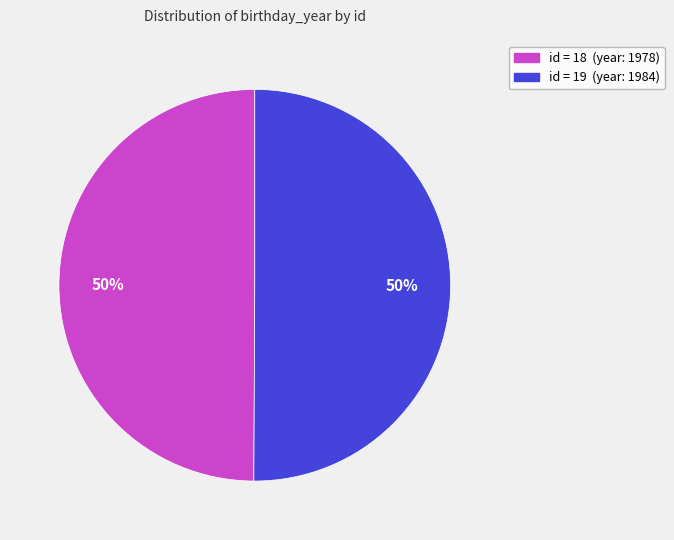

What percentage is the id = 19 (year: 1984) slice, to the nearest percent?

50%